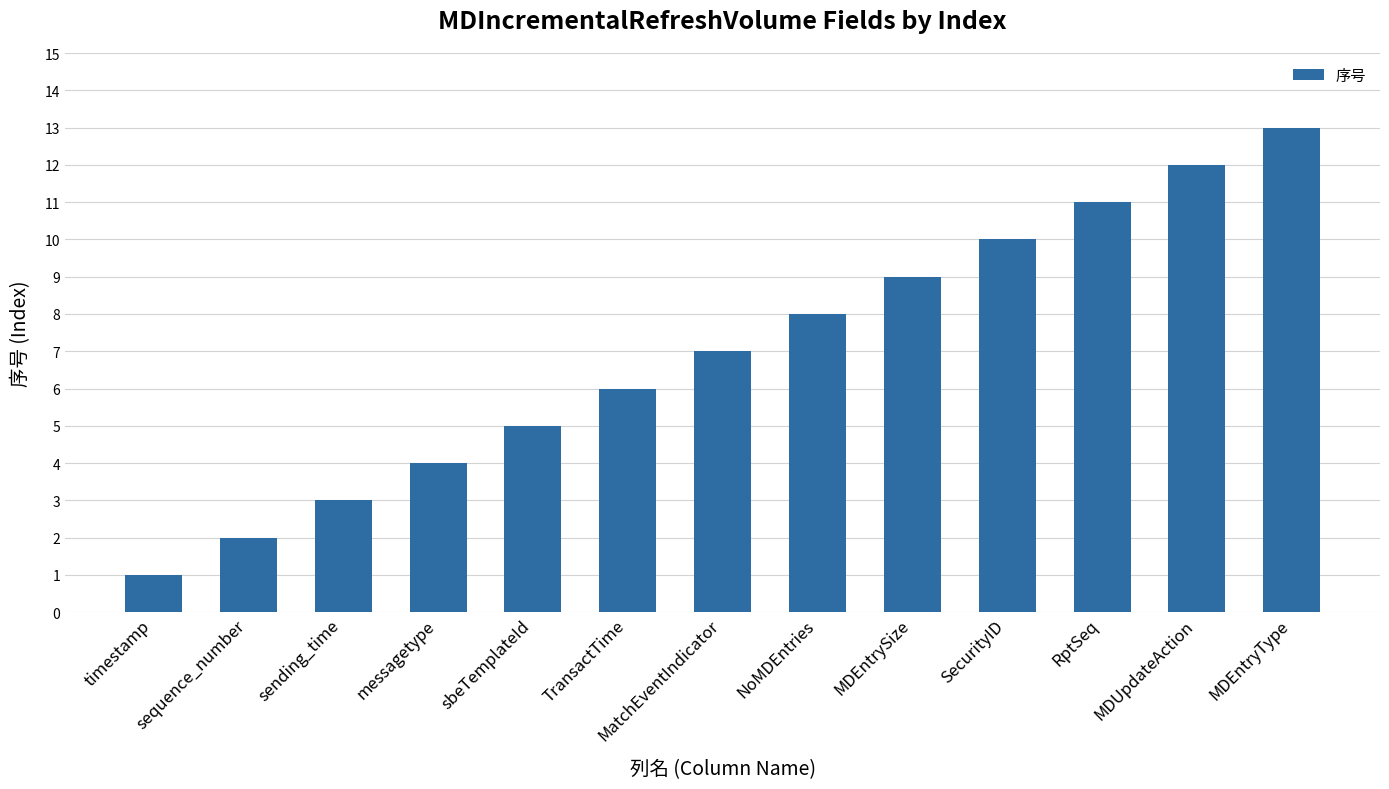

Which label corresponds to the smallest value in the chart?

timestamp